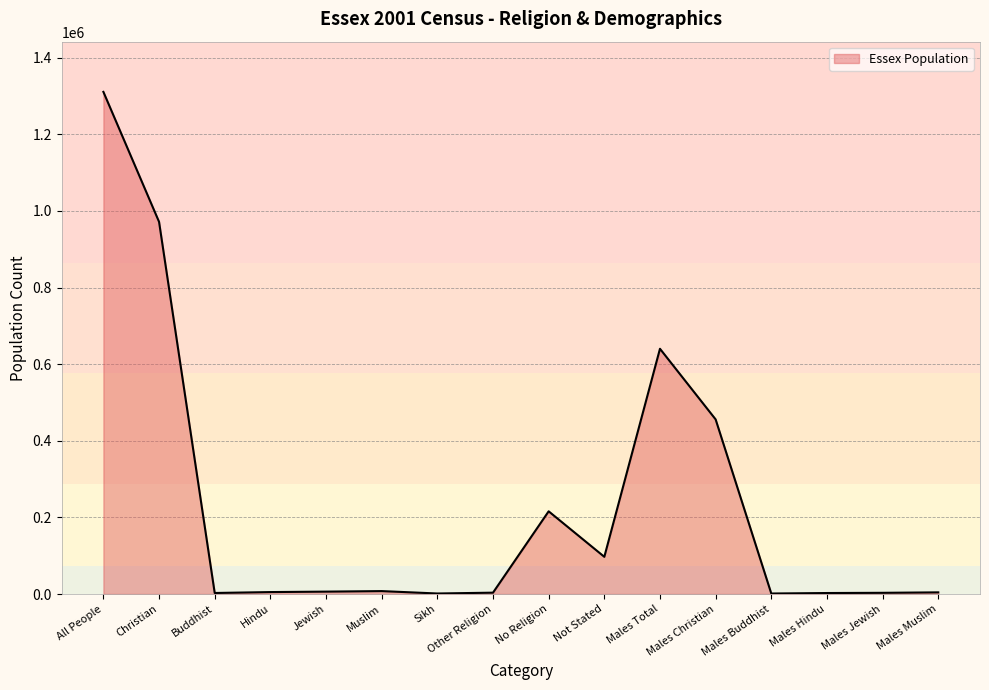

Between Muslim and All People, which is larger?

All People